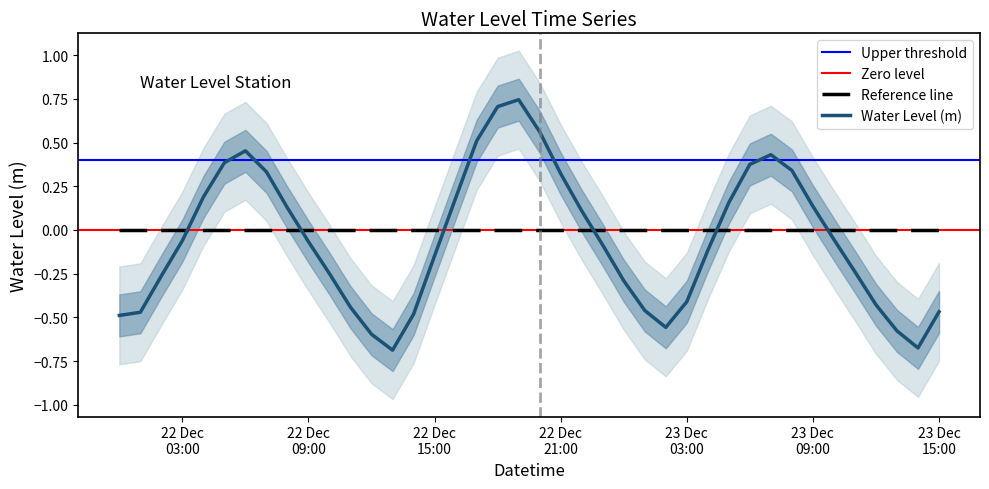

The value at 22 Dec 03:00 is -0.1. True or false?

True